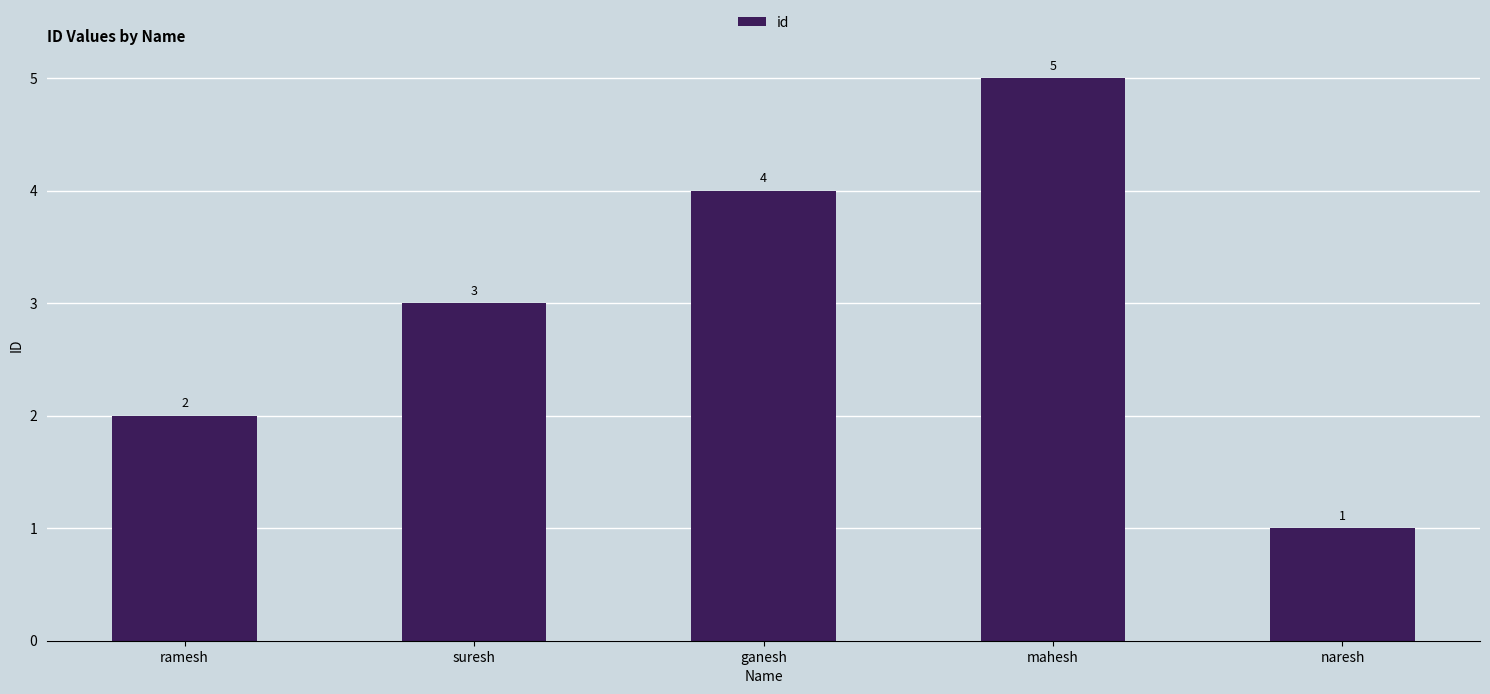

How many bars are there in total?

5